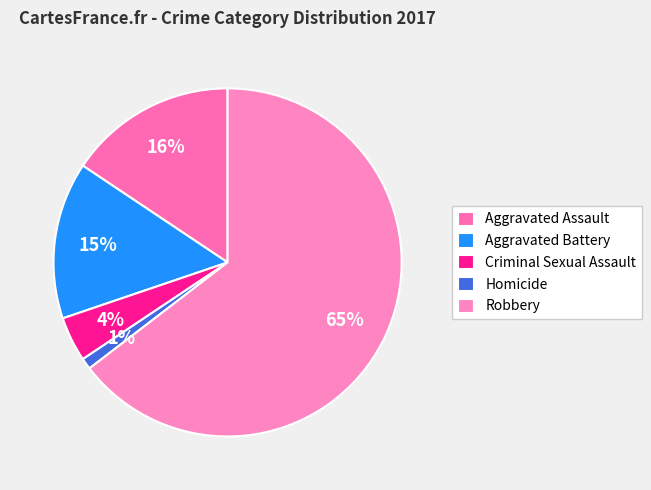

Count the number of slices in the pie.

5